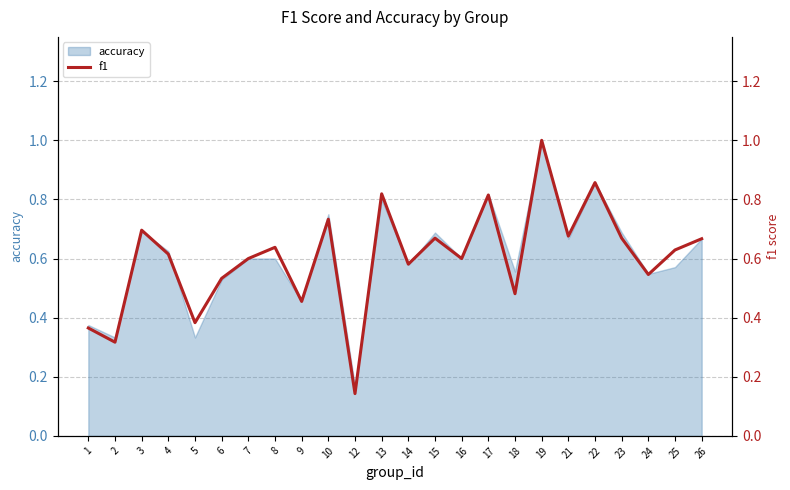

How many points are higher than both their immediate neighbors (excluding endpoints)?

8